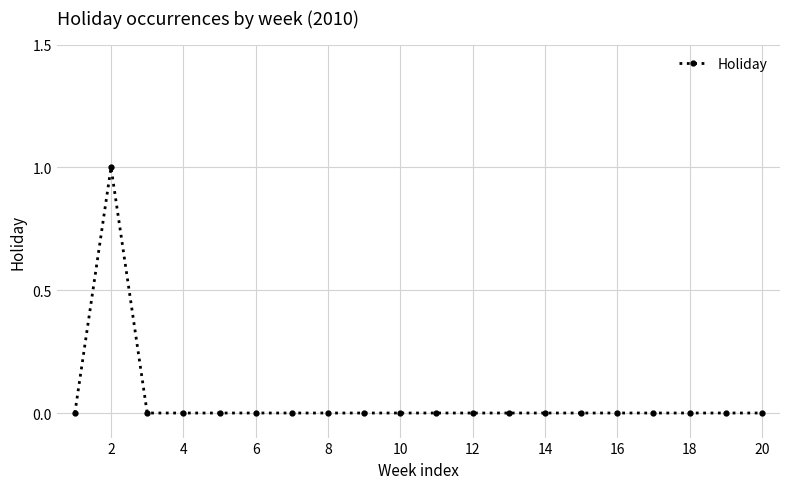

Reading right to left, list all the values displayed in this chart.

0	0	0	0	0	0	0	0	0	0	0	0	0	0	0	0	0	0	1	0